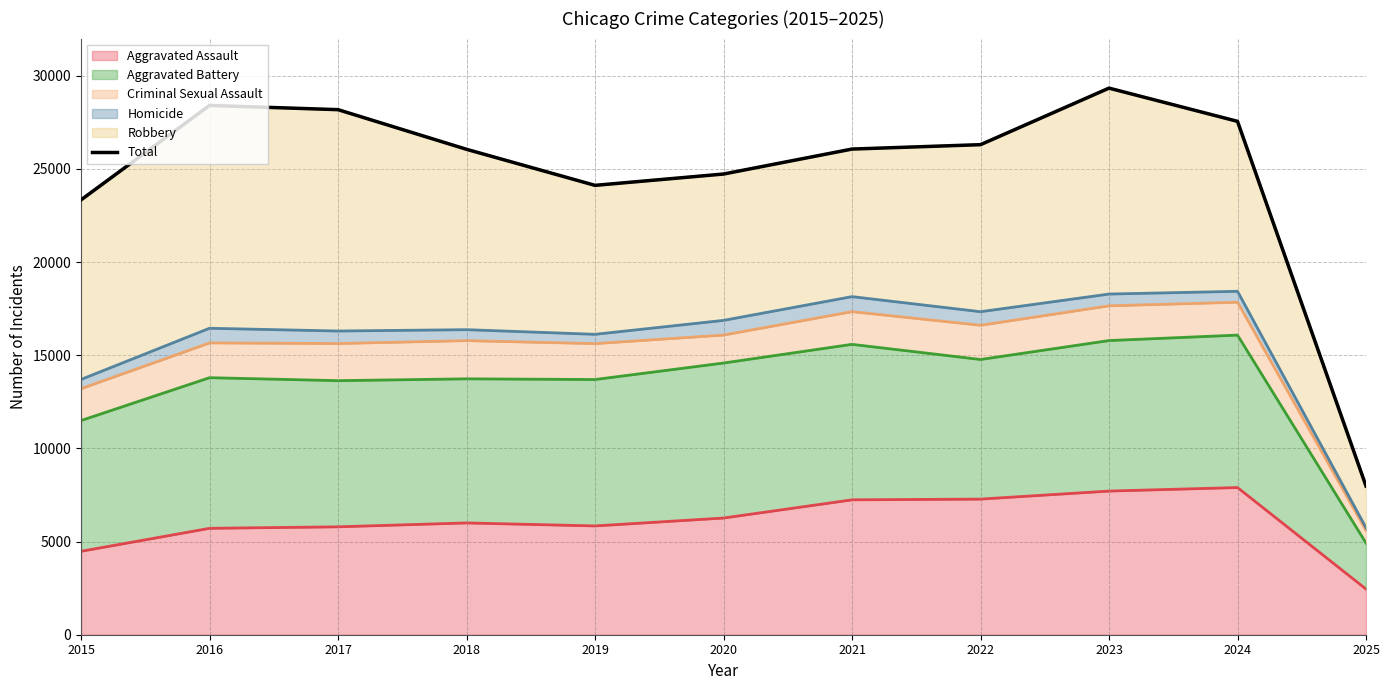

What is the greatest value displayed?

29340